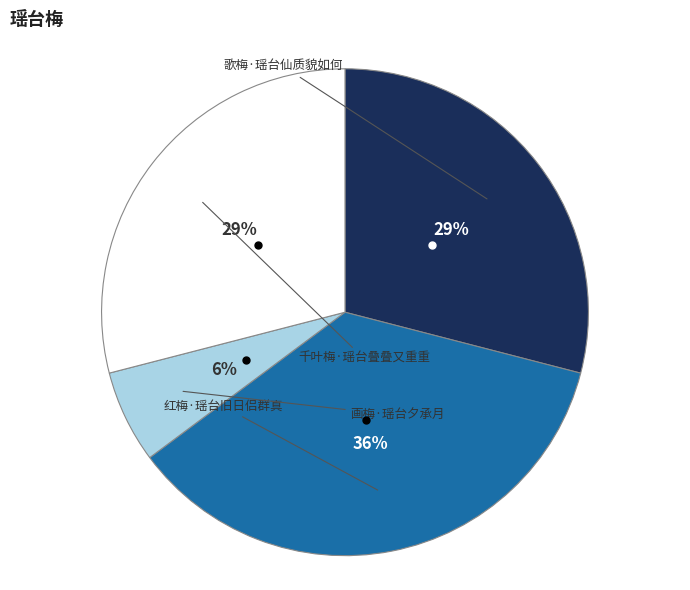

To the nearest percent, what is the average slice percentage?

25%